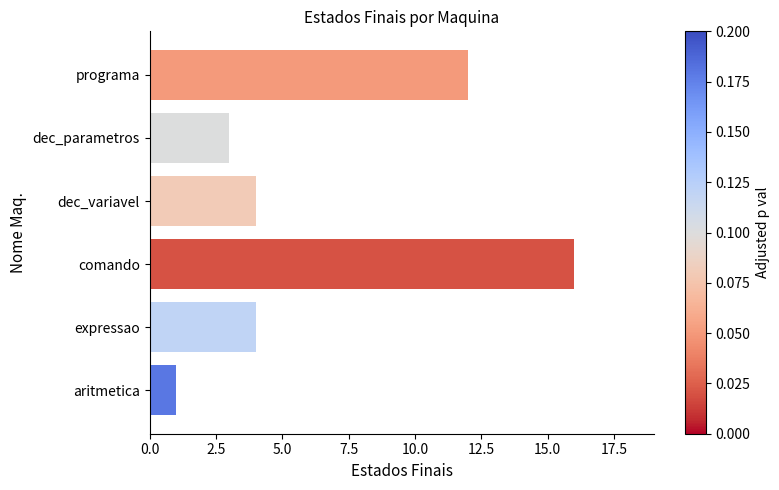

What is the minimum value shown in the chart?

1